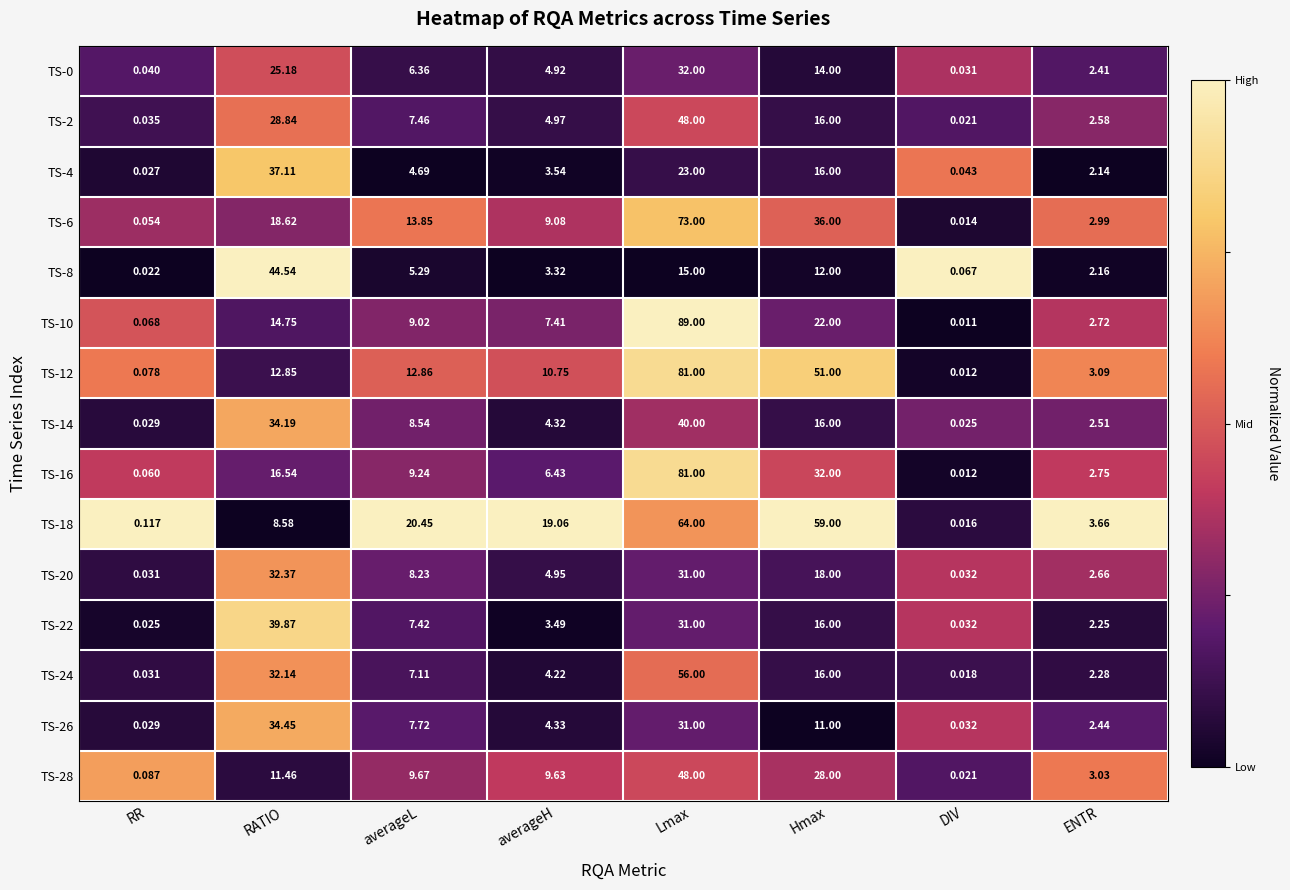

Rank the categories by TS-8 value from lowest to highest.

RR, DIV, ENTR, averageH, averageL, Hmax, Lmax, RATIO